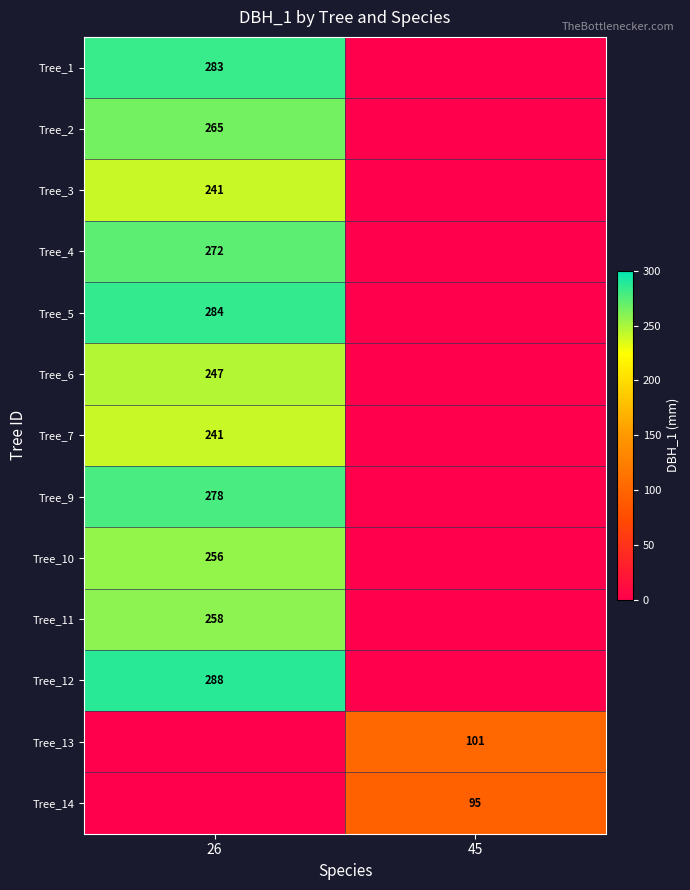

True or false: Tree_4 has a value of 272 at 26.

True